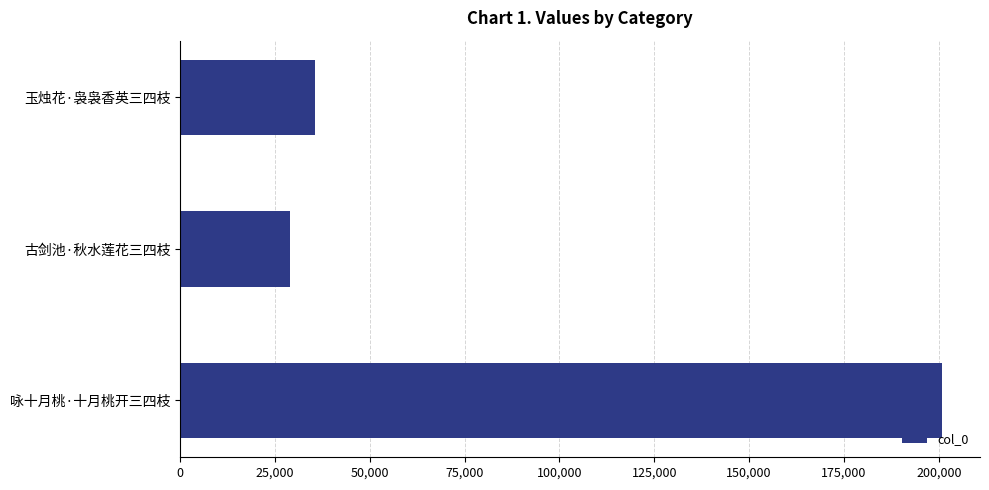

True or false: the data shows 35549 at 玉烛花·袅袅香英三四枝.

True